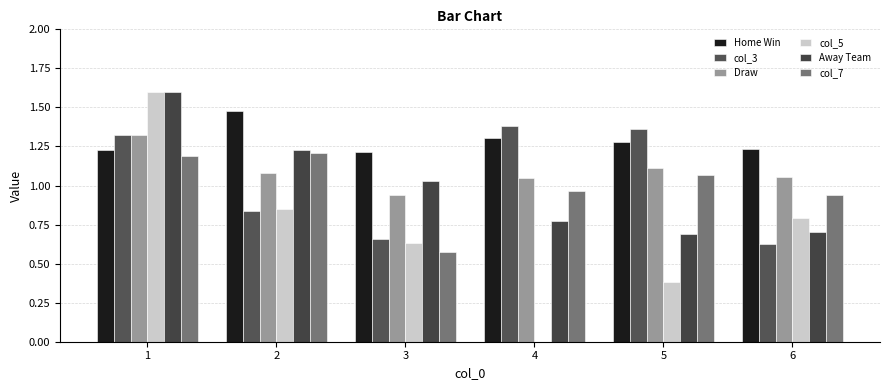

Reading left to right, list all the values displayed in this chart.

Home Win: 1=1.2	2=1.5	3=1.2	4=1.3	5=1.3	6=1.2
col_3: 1=1.3	2=0.8	3=0.7	4=1.4	5=1.4	6=0.6
Draw: 1=1.3	2=1.1	3=0.9	4=1.1	5=1.1	6=1.1
col_5: 1=1.6	2=0.8	3=0.6	4=0.0	5=0.4	6=0.8
Away Team: 1=1.6	2=1.2	3=1.0	4=0.8	5=0.7	6=0.7
col_7: 1=1.2	2=1.2	3=0.6	4=1.0	5=1.1	6=0.9